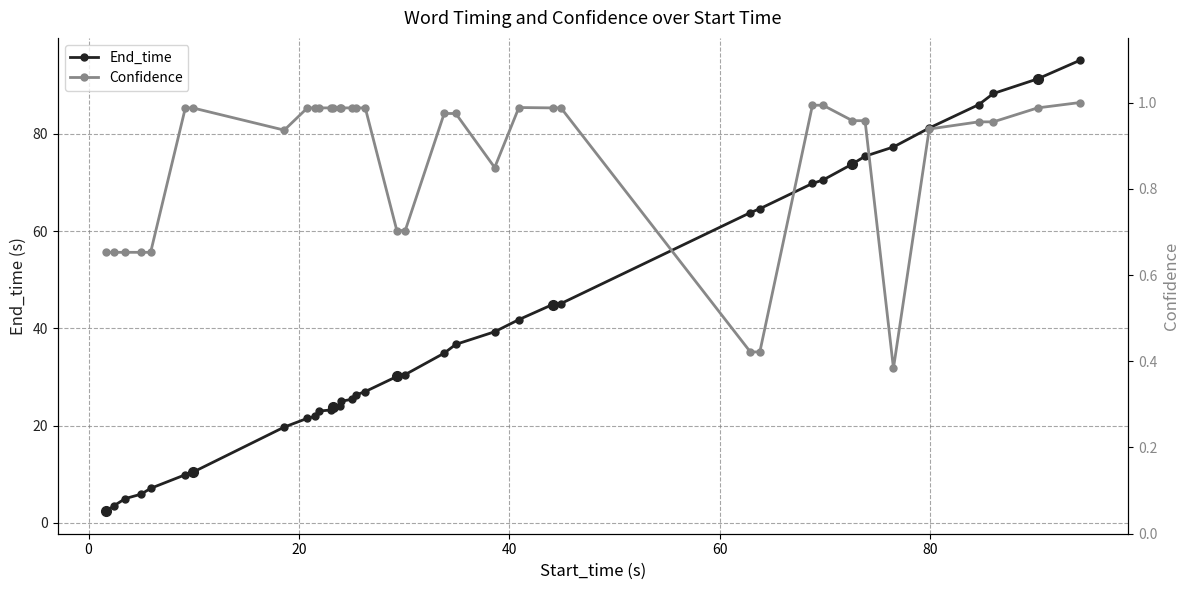

What is the minimum value for End_time?

2.4